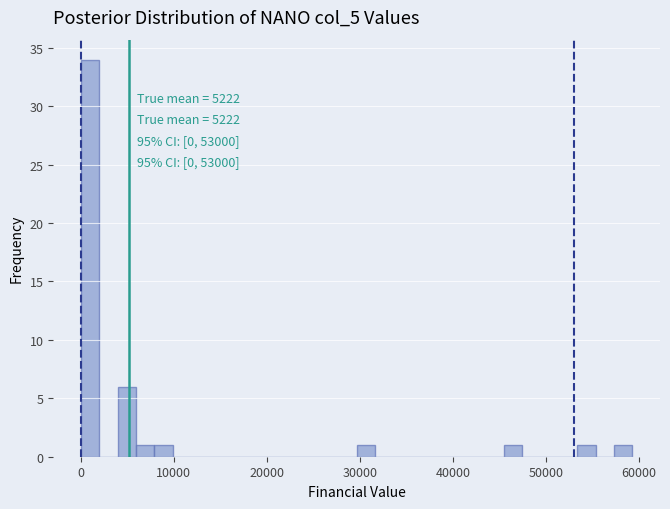

Read against the x-axis, roughly where is the centre of the tallest bar?

1000